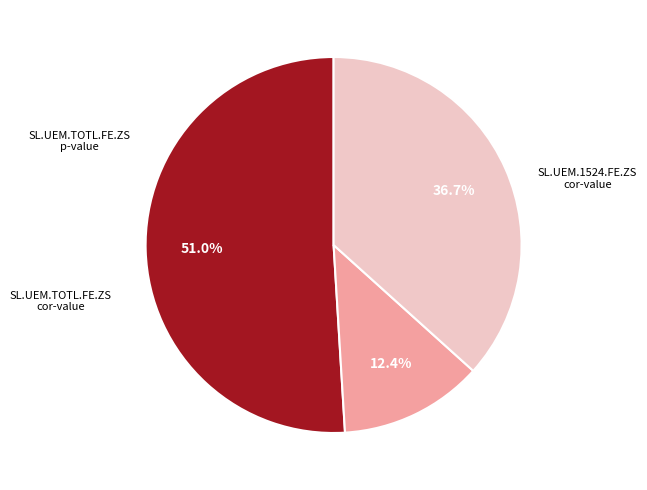

Is there a majority slice in this chart?

Yes